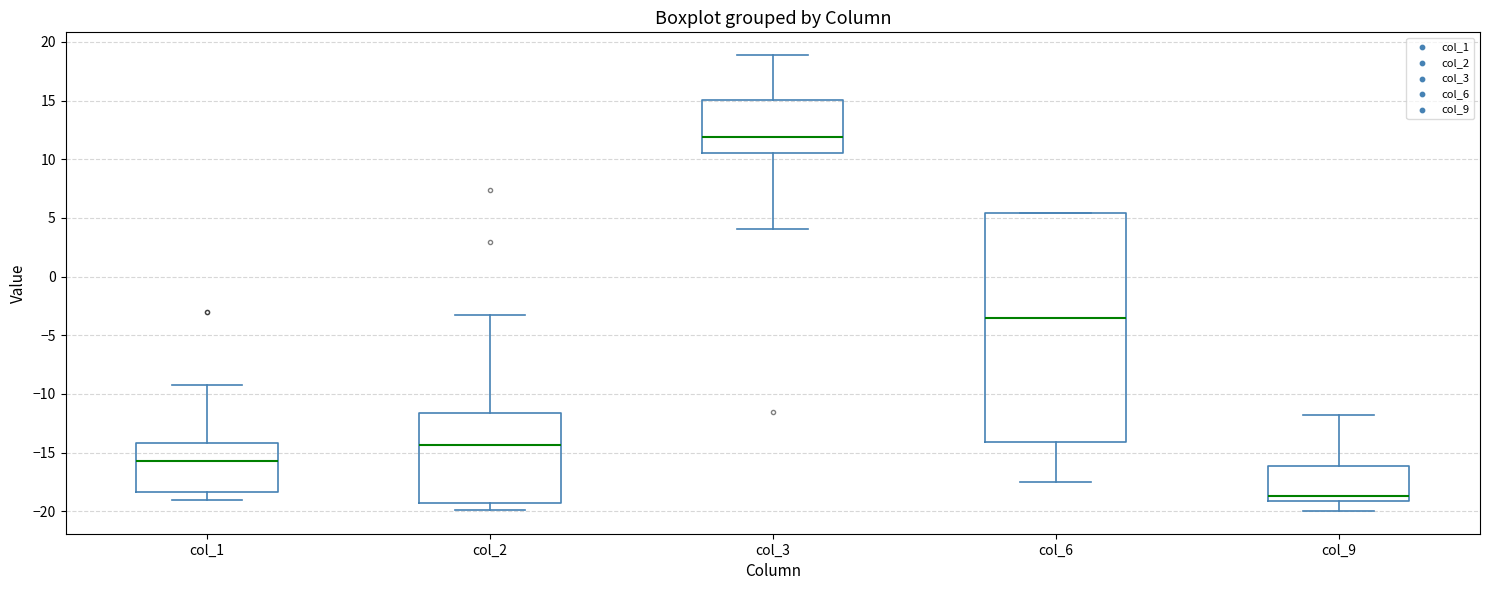

Comparing the boxes themselves (not the whiskers), which one is the tallest?

col_6